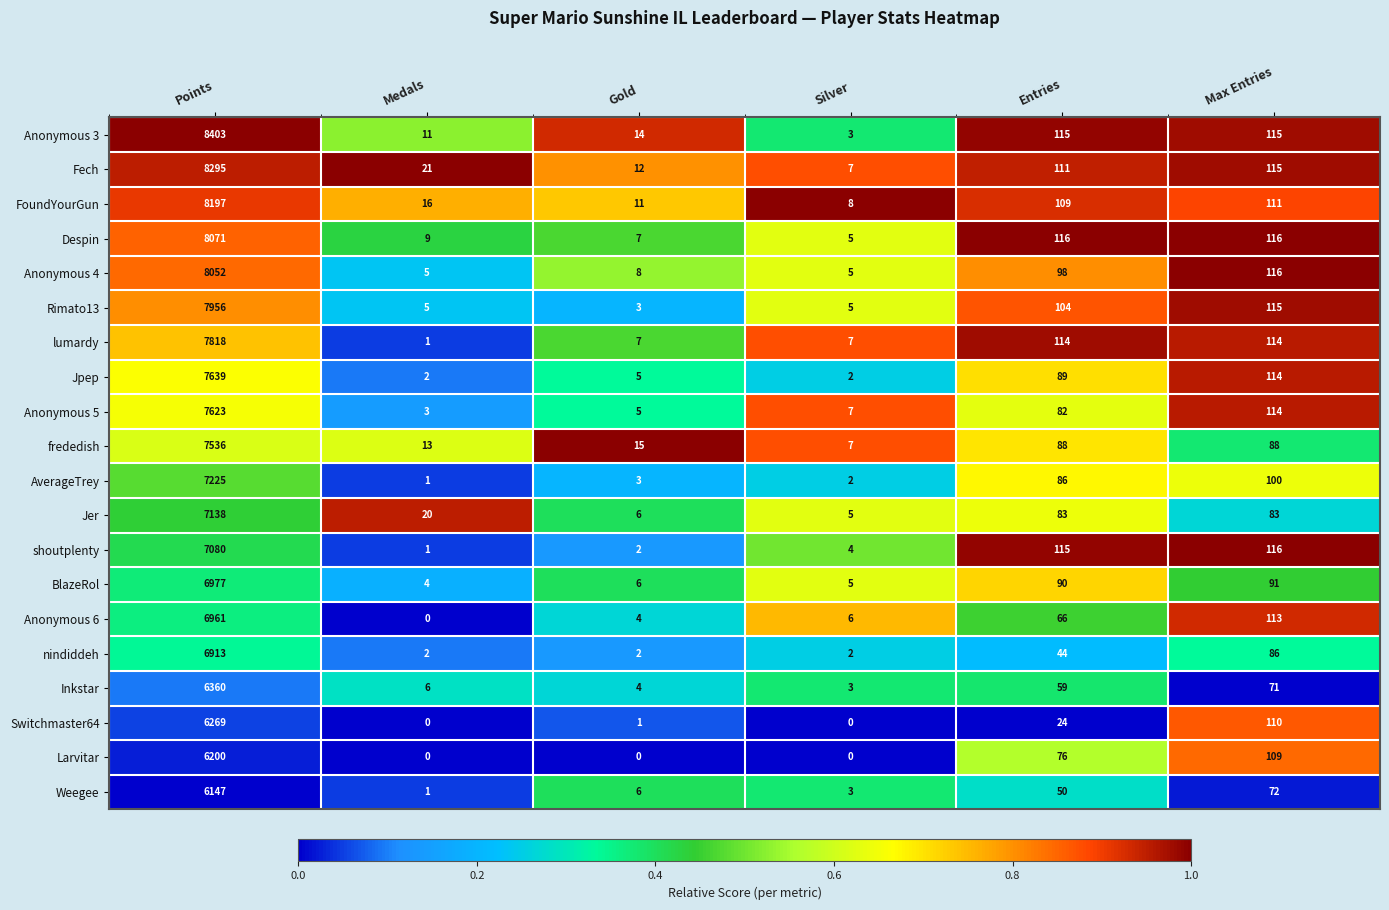

List the series in order of their peak value, lowest first.

Weegee, Larvitar, Switchmaster64, Inkstar, nindiddeh, Anonymous 6, BlazeRol, shoutplenty, Jer, AverageTrey, frededish, Anonymous 5, Jpep, lumardy, Rimato13, Anonymous 4, Despin, FoundYourGun, Fech, Anonymous 3